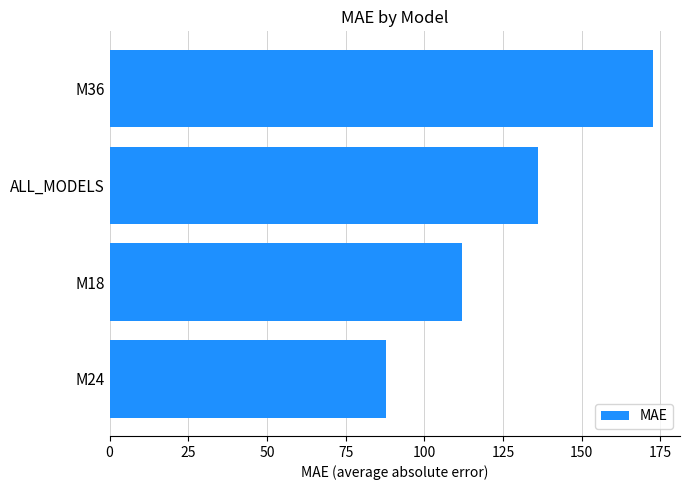

Where is the data nearest to the value 130?

ALL_MODELS